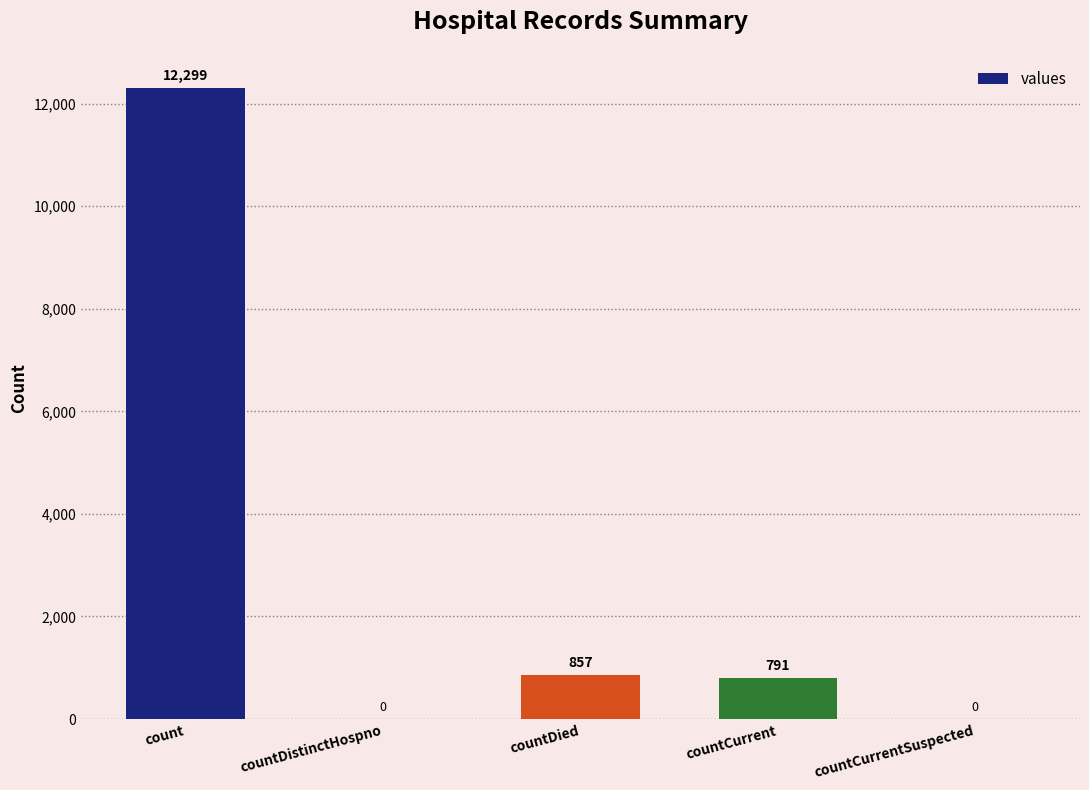

Are the bars horizontal?

No